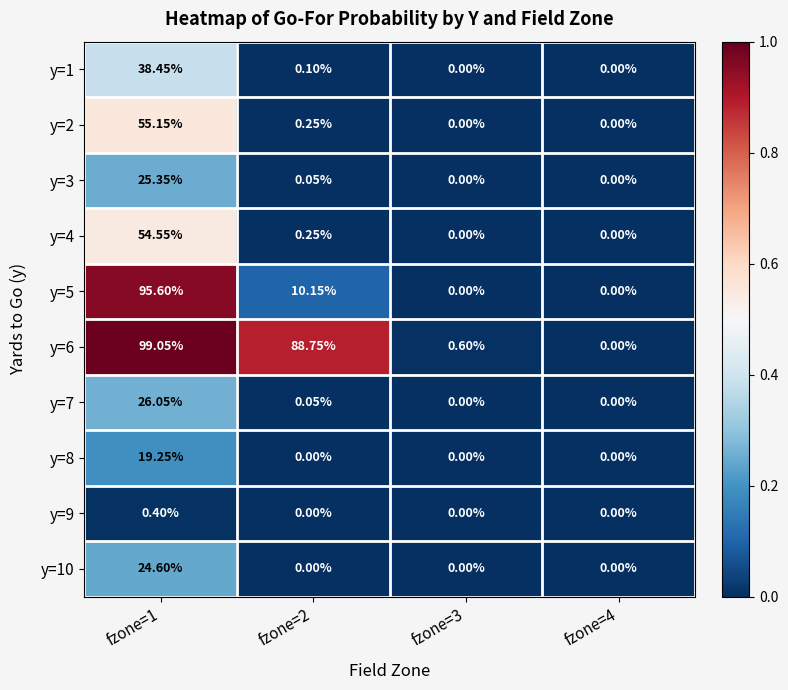

Is the value of y=2 at fzone=1 greater than the value of y=5 at fzone=1?

No